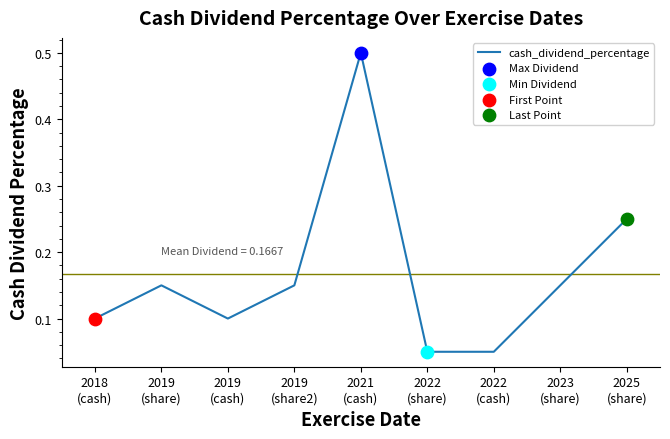

What is the change in value from 2019
(share) to 2025
(share)?

+0.1